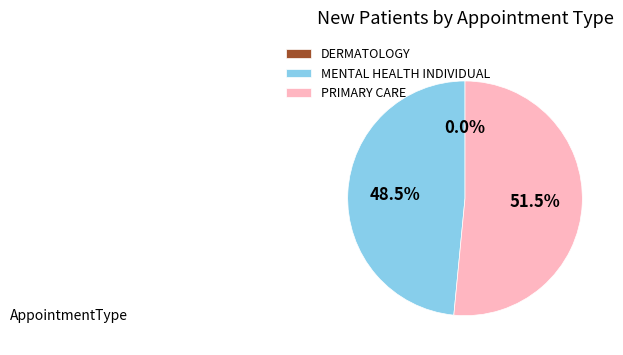

Count the number of slices in the pie.

3